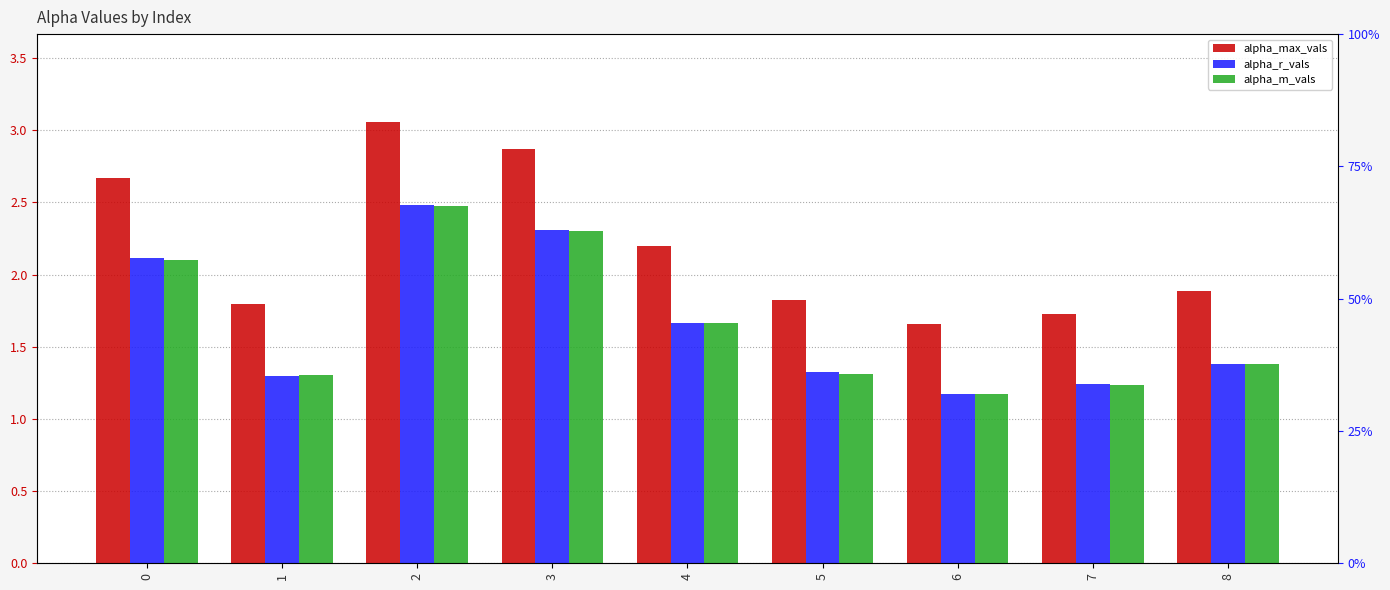

What is the minimum value shown in the chart?

1.2